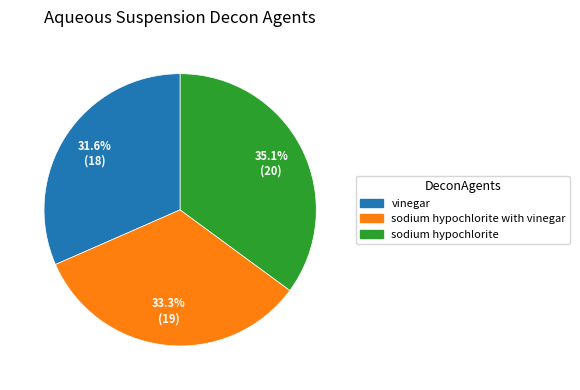

Is there any slice that represents more than half of the pie?

No